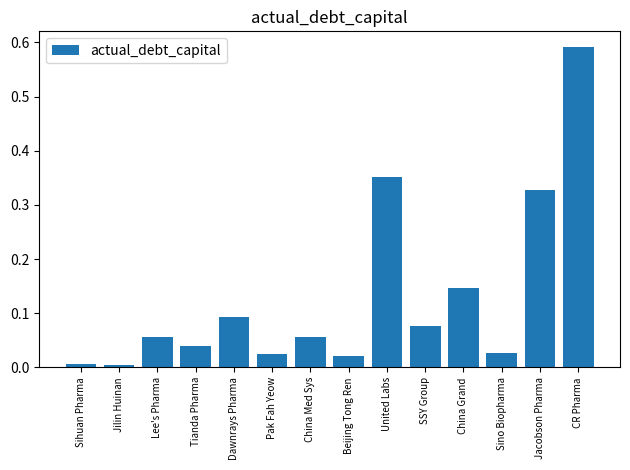

The value at Beijing Tong Ren is 0.0. True or false?

True